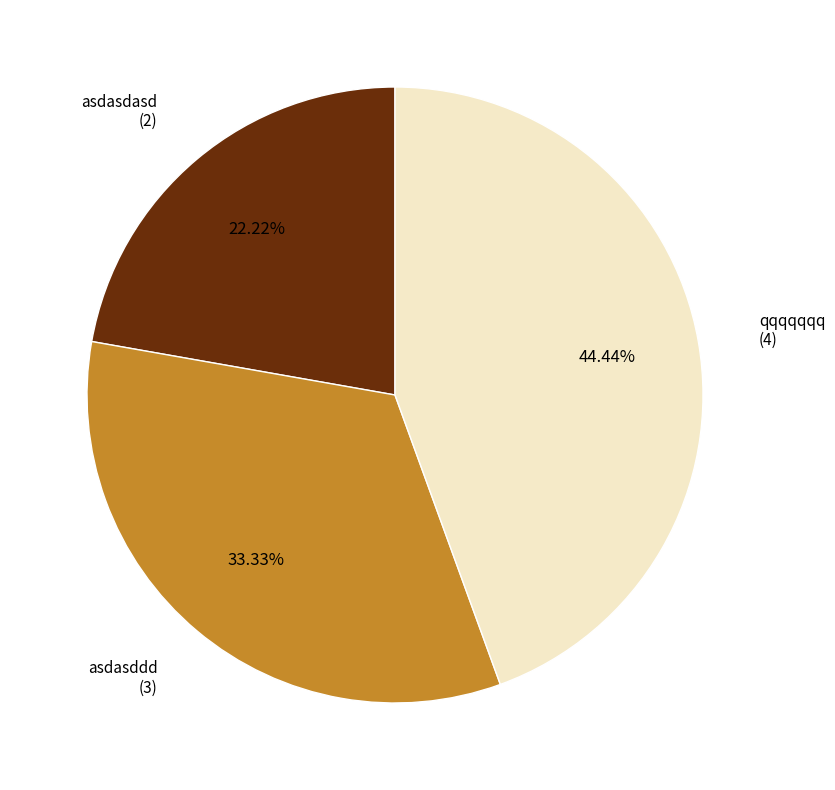

Does asdasddd account for over 50% of the chart?

No